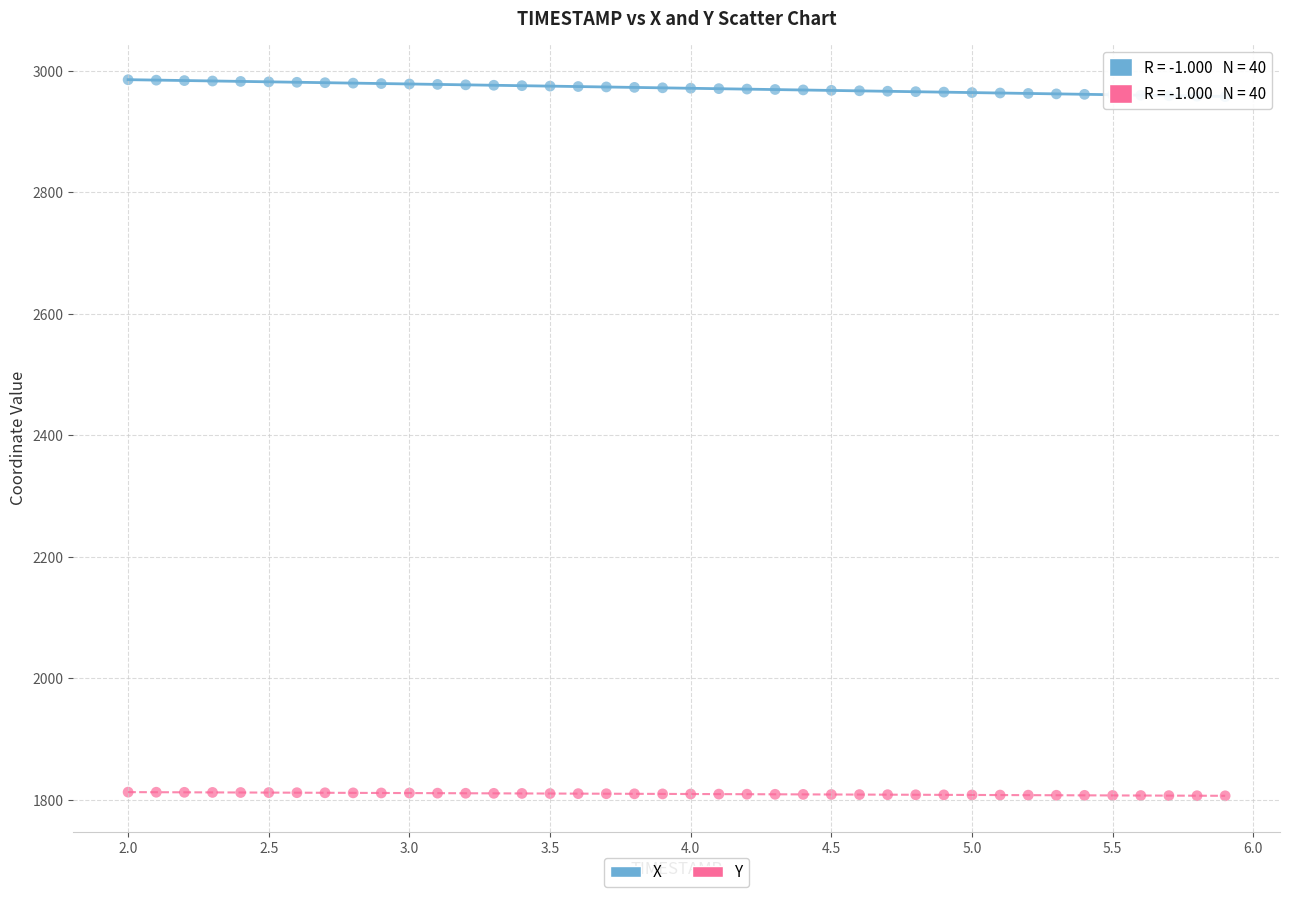

What are all the series names shown in the legend?

X, Y